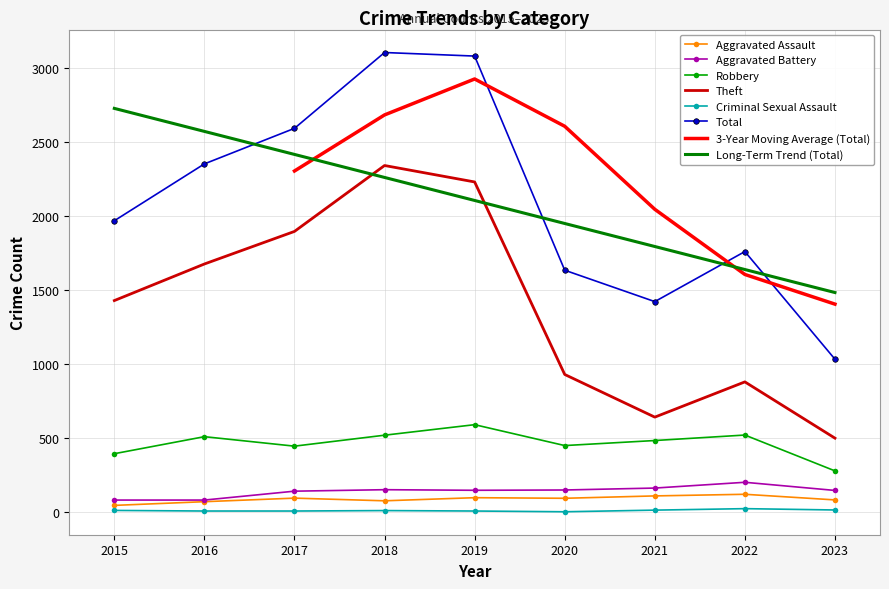

True or false: Criminal Sexual Assault and Total cross at least once.

False